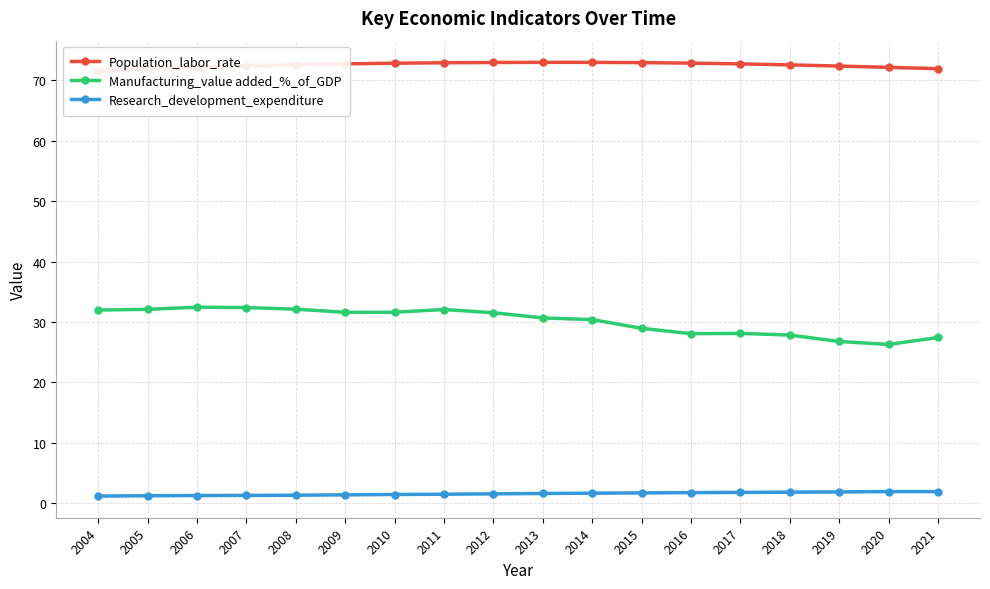

What are all the series names shown in the legend?

Population_labor_rate, Manufacturing_value added_%_of_GDP, Research_development_expenditure